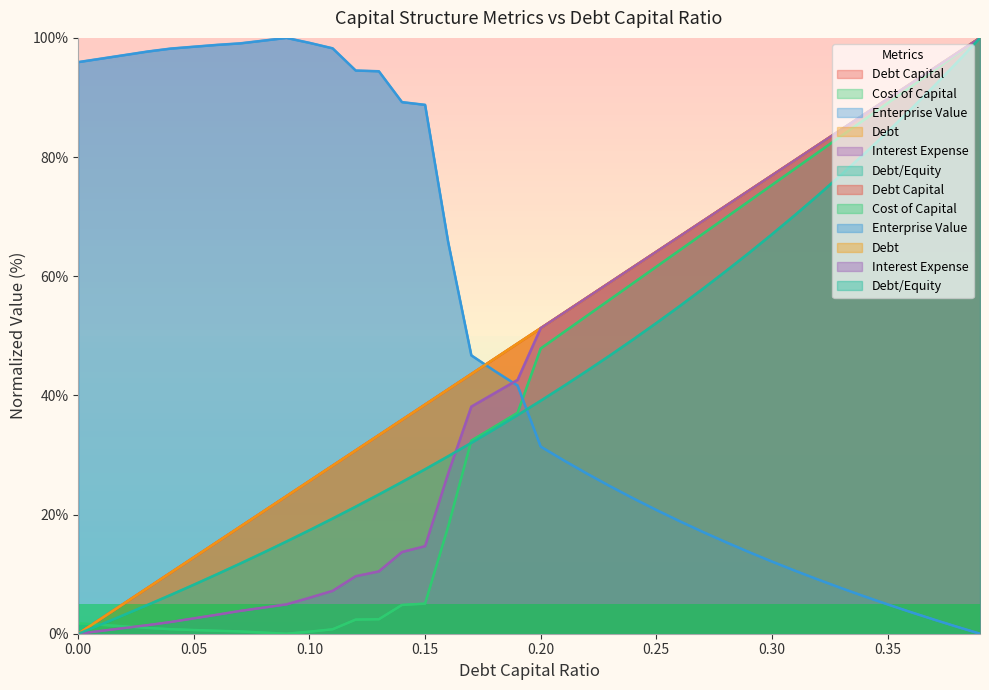

Where is the first local minimum for cost_capital?

0.09